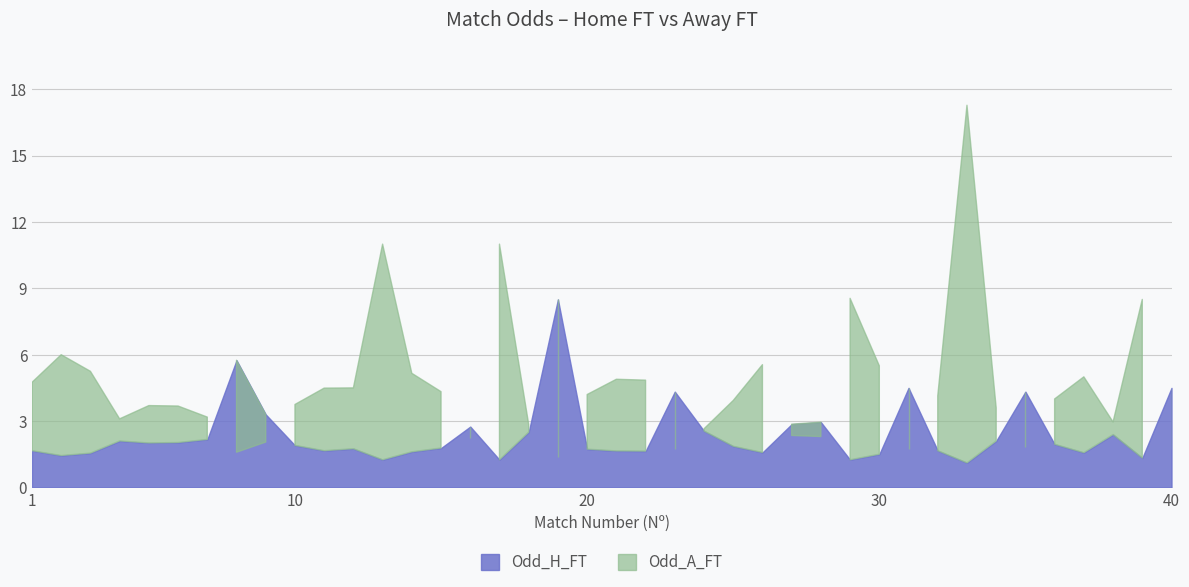

True or false: Odd_A_FT has a value of 4.5 at 12.

True